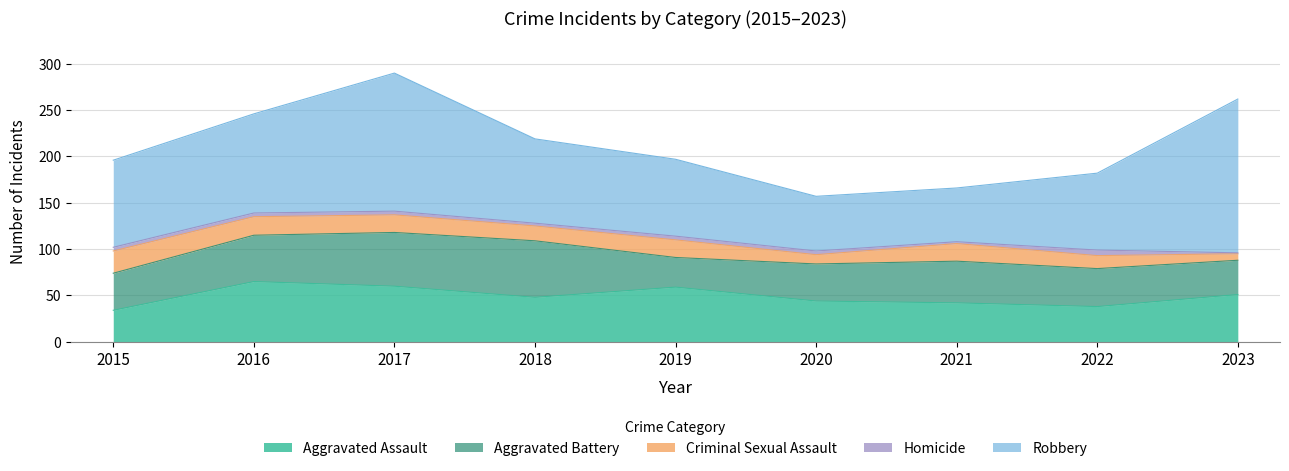

At which category does the chart reach its minimum across all series?

2023